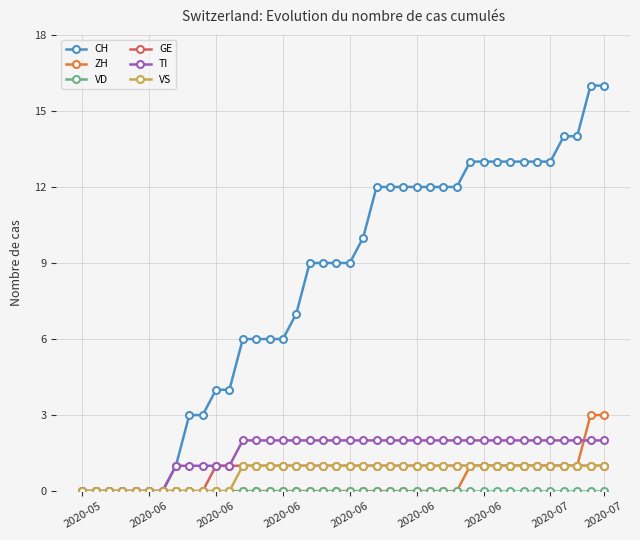

Which series has the largest range (max minus min)?

CH